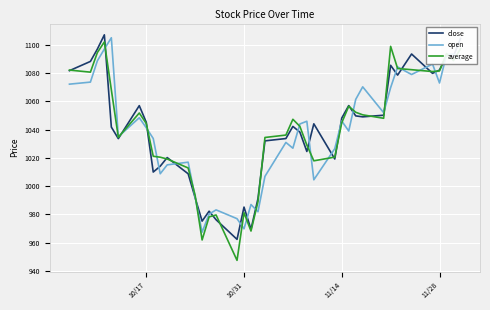

In close, how many points are lower than both neighbors (excluding endpoints)?

11